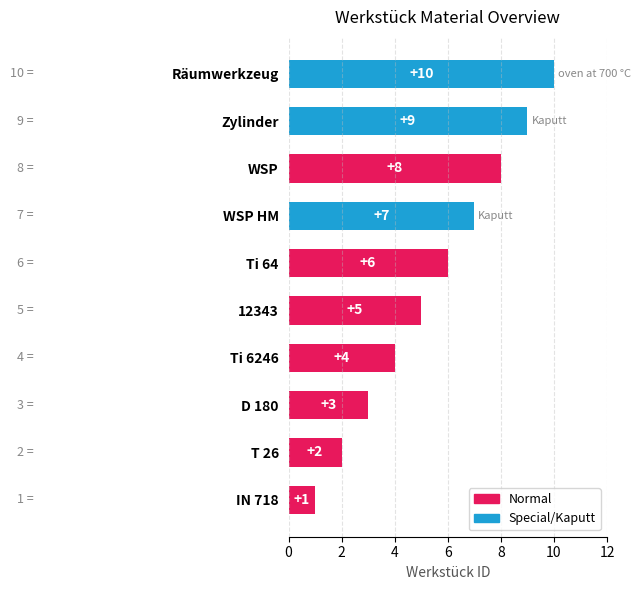

Which has a higher value, WSP or Zylinder?

Zylinder